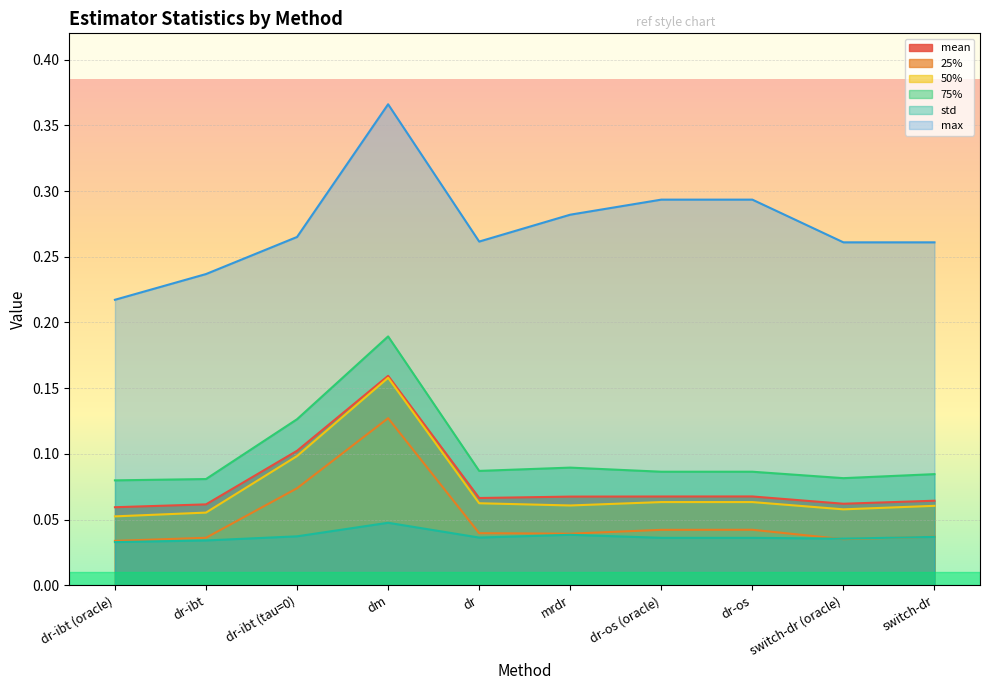

The 25% series shows 0.0 at dr-ibt. True or false?

False